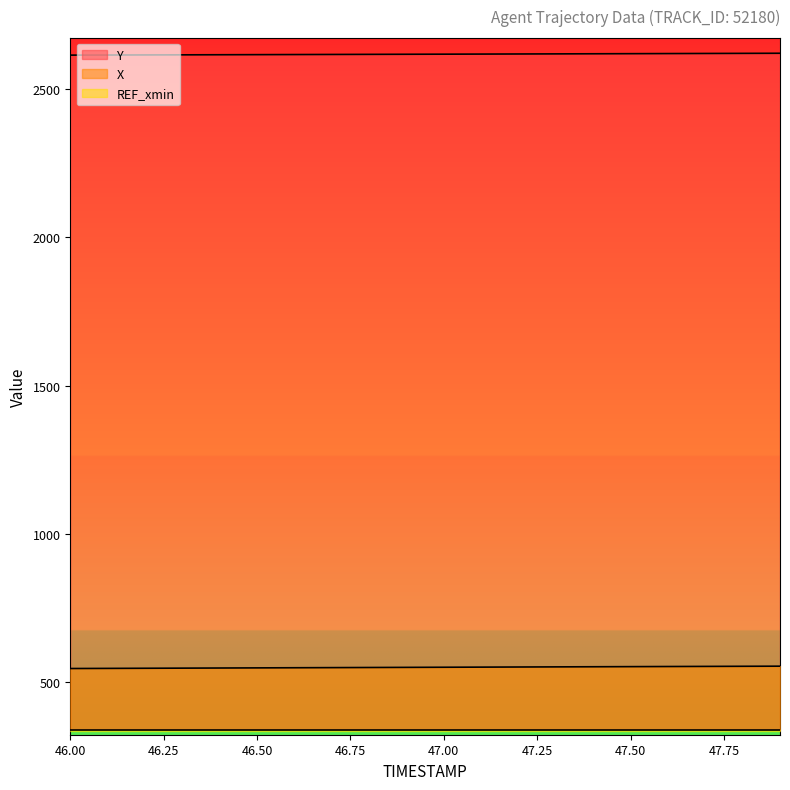

True or false: X and Y cross at least once.

False